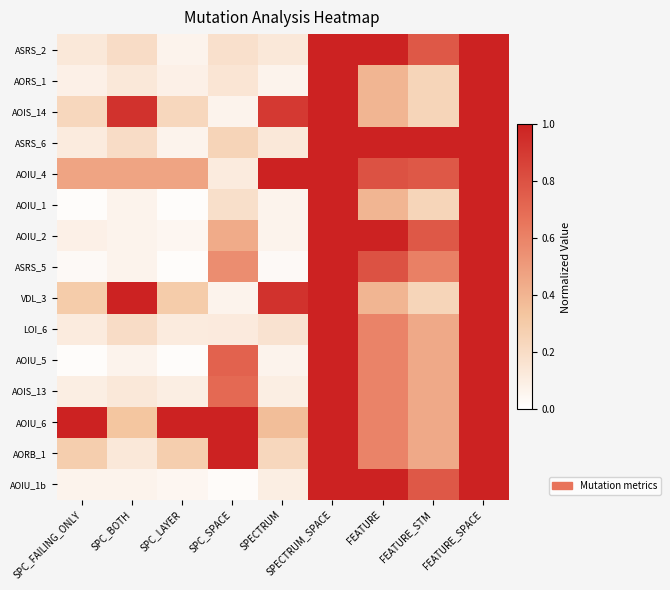

At SPECTRUM_SPACE, list the series in order from largest to smallest.

ASRS_2, AORS_1, AOIS_14, ASRS_6, AOIU_4, AOIU_1, AOIU_2, ASRS_5, VDL_3, LOI_6, AOIU_5, AOIS_13, AOIU_6, AORB_1, AOIU_1b